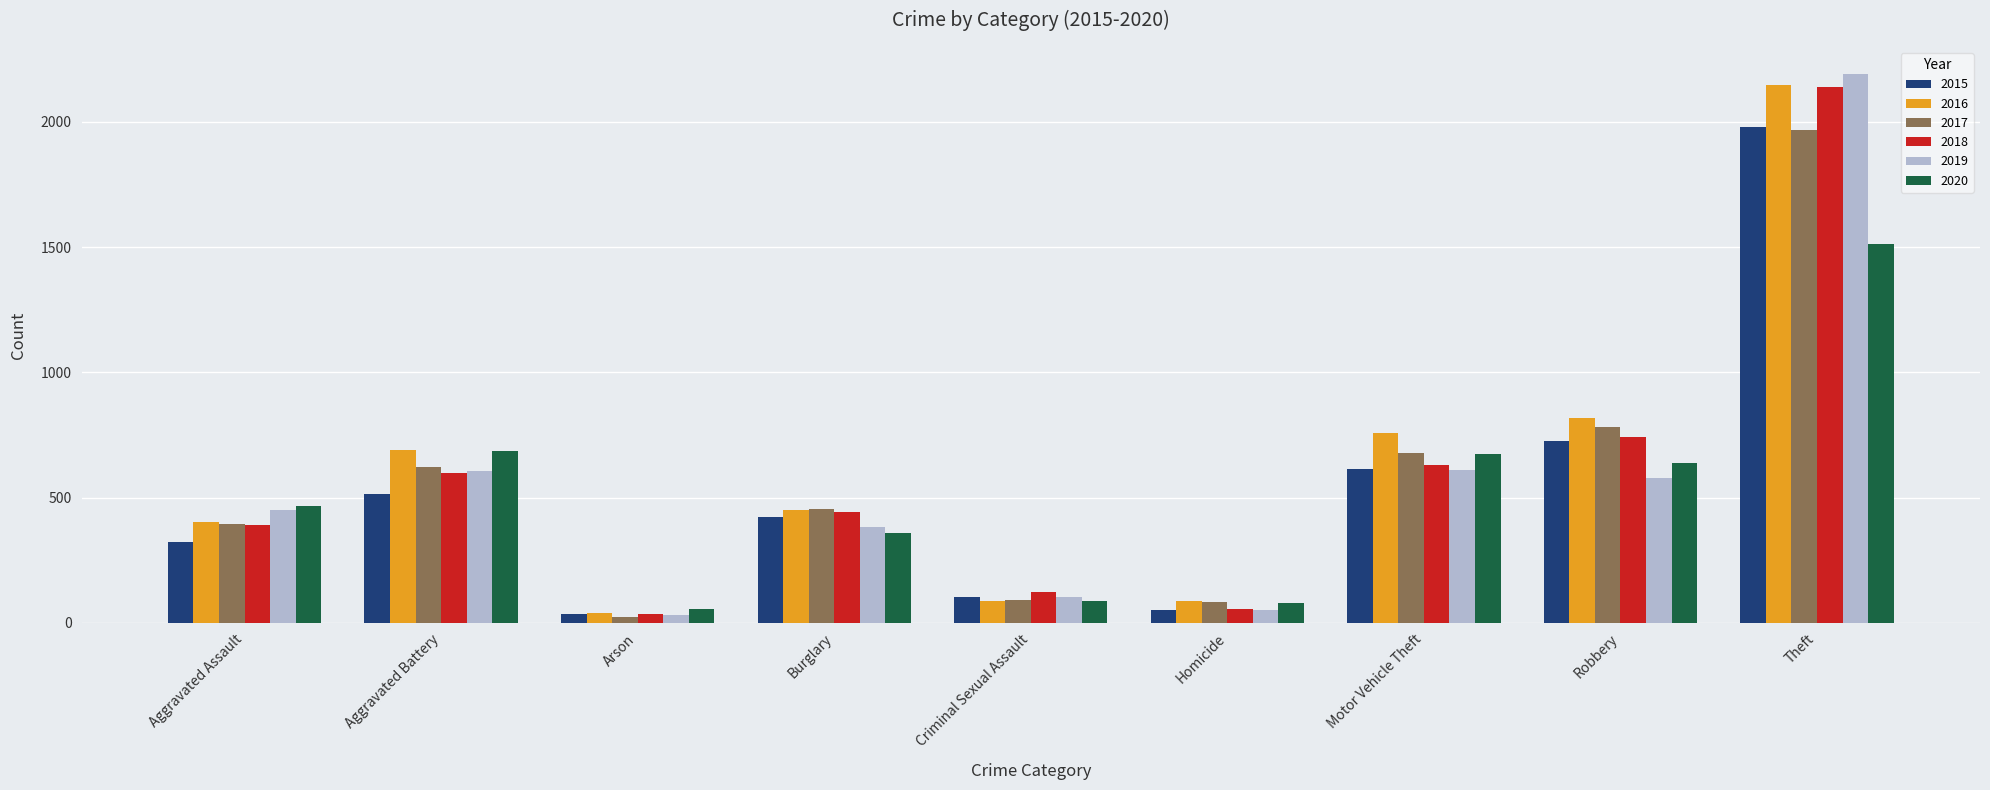

Is the value of 2016 at Burglary greater than the value of 2018 at Theft?

No